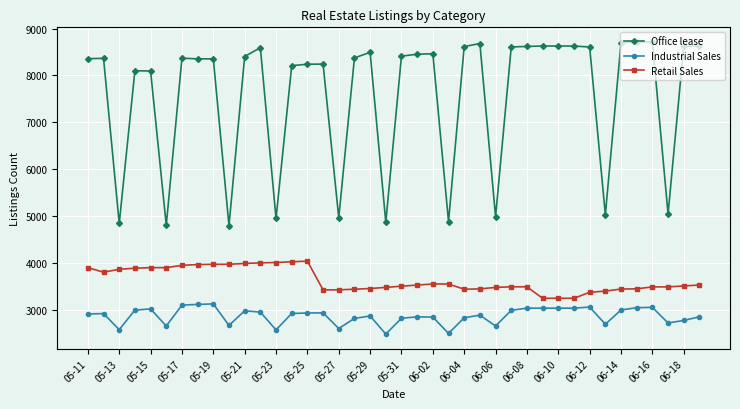

True or false: Retail Sales and Office lease cross at least once.

False